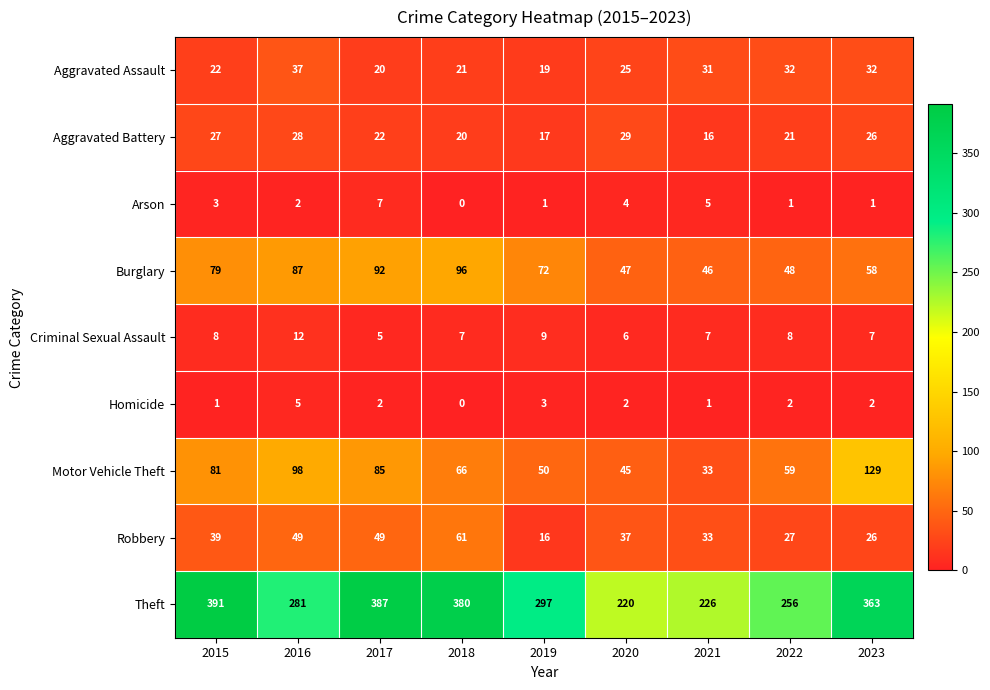

What is the approximate value of Aggravated Assault at 2019, to the nearest 10?

20